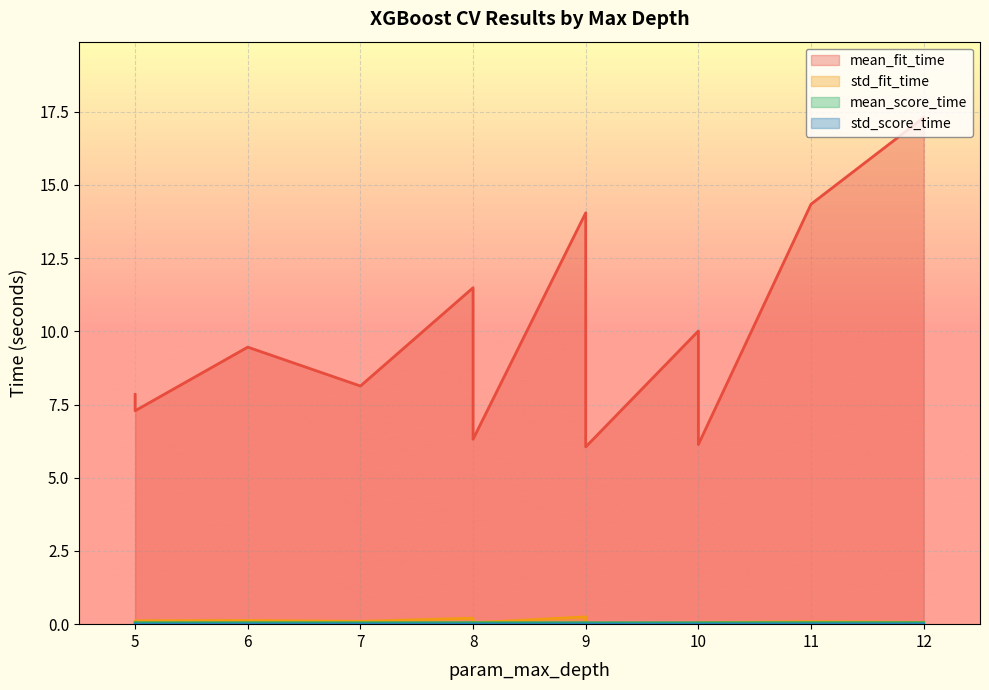

How many interior local valleys does the mean_fit_time series have?

2